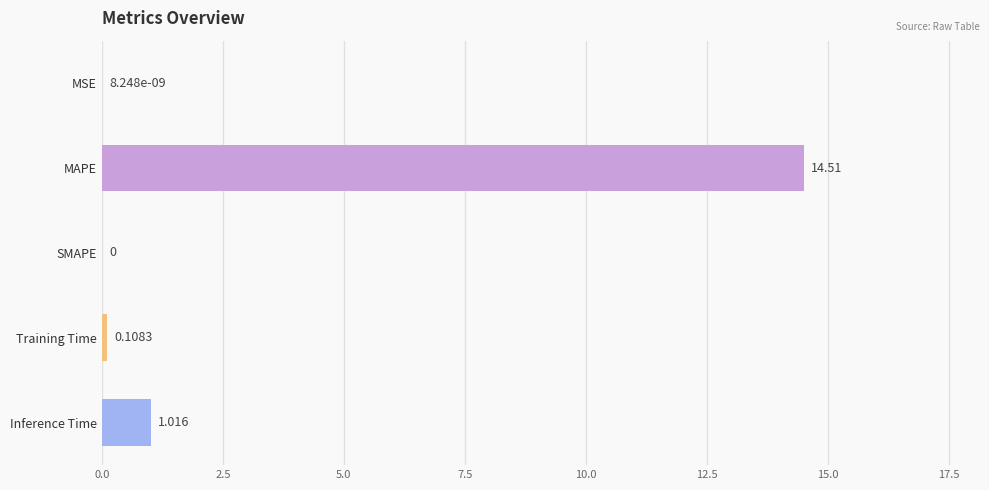

Which has a higher value, MAPE or MSE?

MAPE